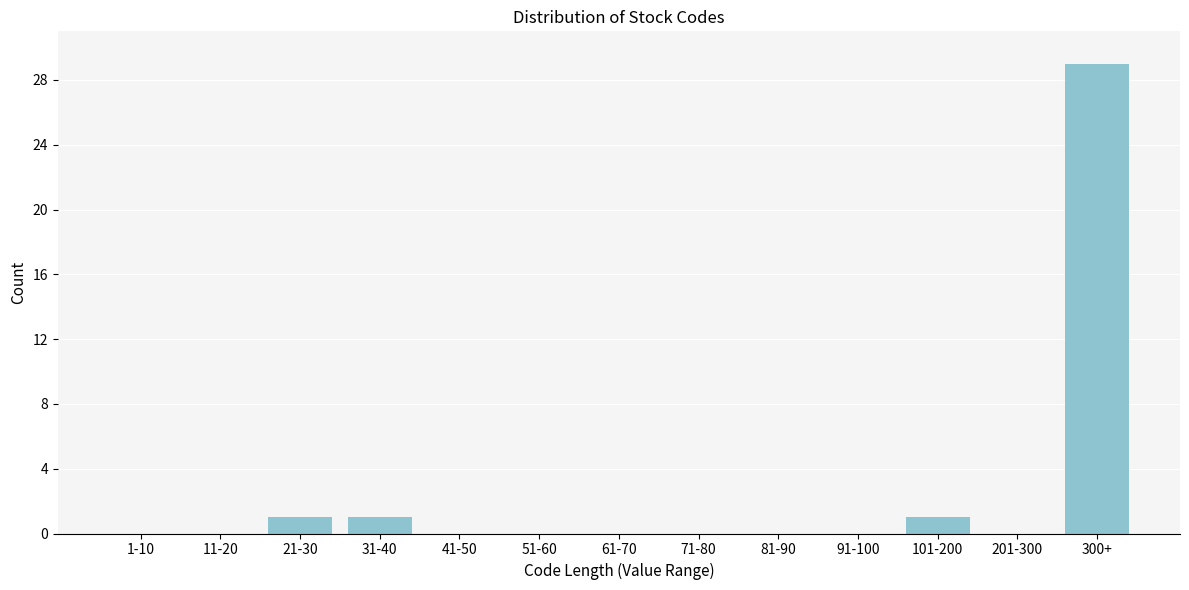

Reading left to right, extract all data points from this chart.

1-10=0	11-20=0	21-30=1	31-40=1	41-50=0	51-60=0	61-70=0	71-80=0	81-90=0	91-100=0	101-200=1	201-300=0	300+=29